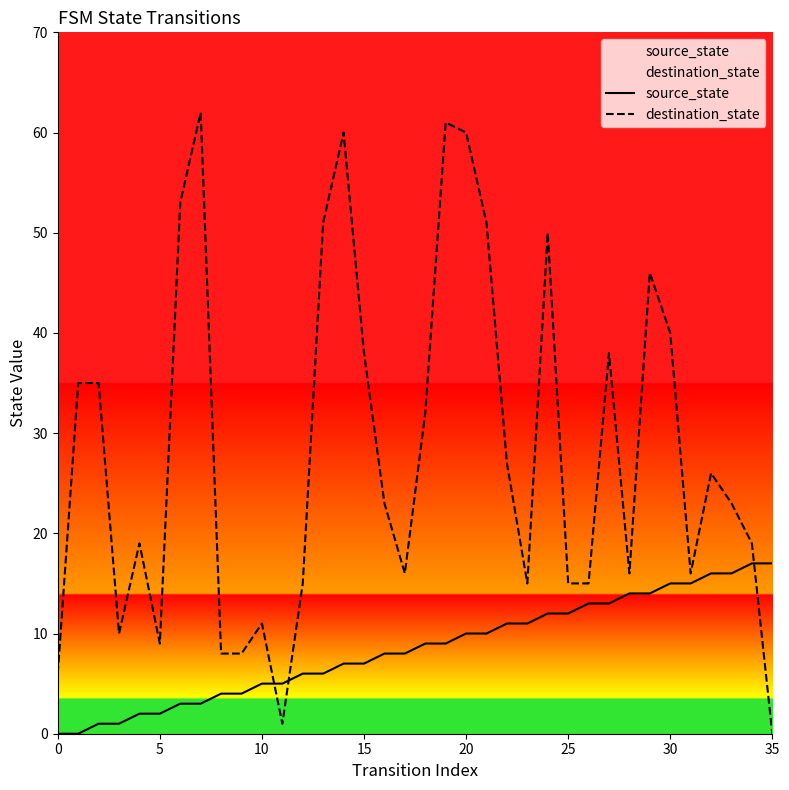

How many values in destination_state are above zero?

35